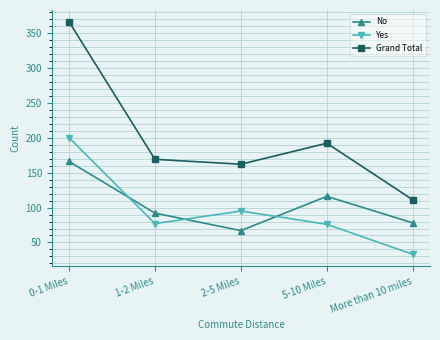

What position from the right is 0-1 Miles?

5